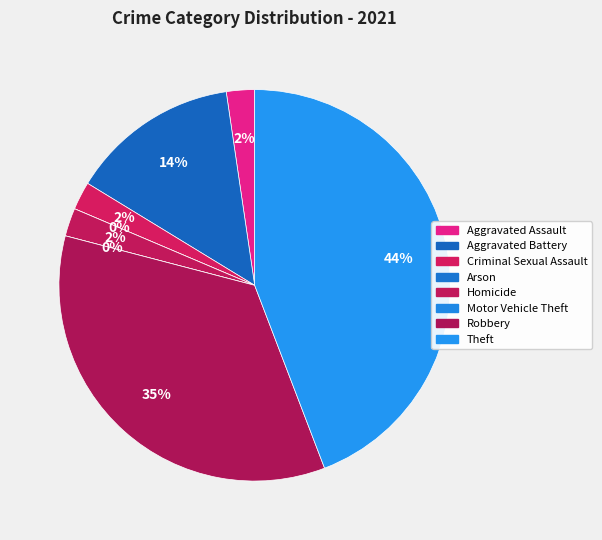

Combined, do Motor Vehicle Theft and Theft account for over 50%?

No